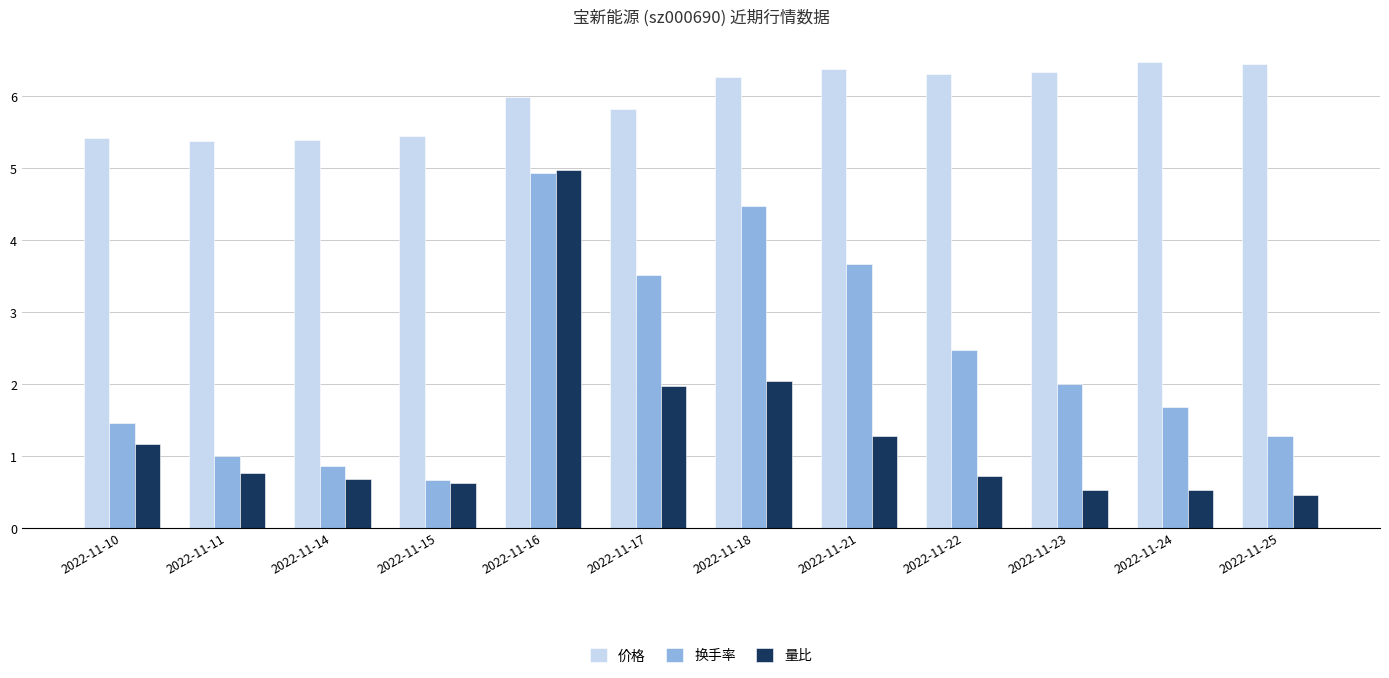

What are all the series names shown in the legend?

价格, 换手率, 量比